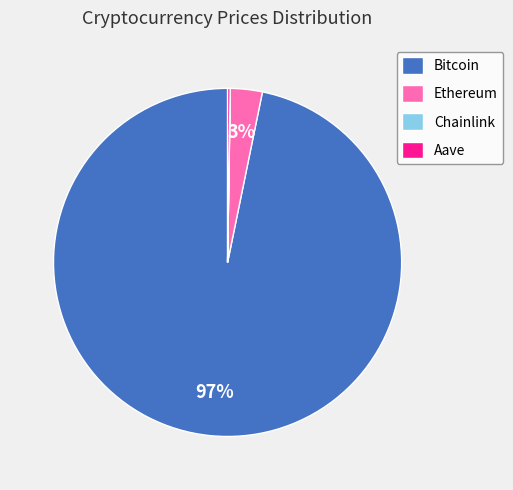

To the nearest percent, what is the difference between the largest and smallest slice percentages?

97%